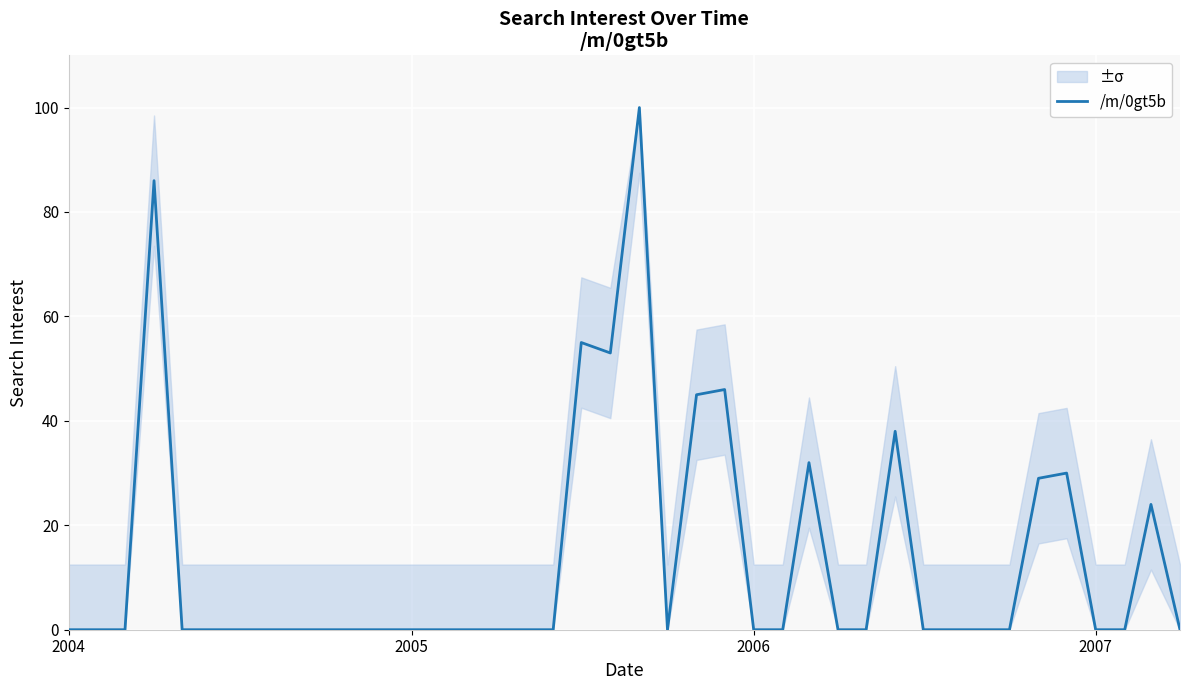

True or false: there are more than 2 points higher than both neighbors.

True